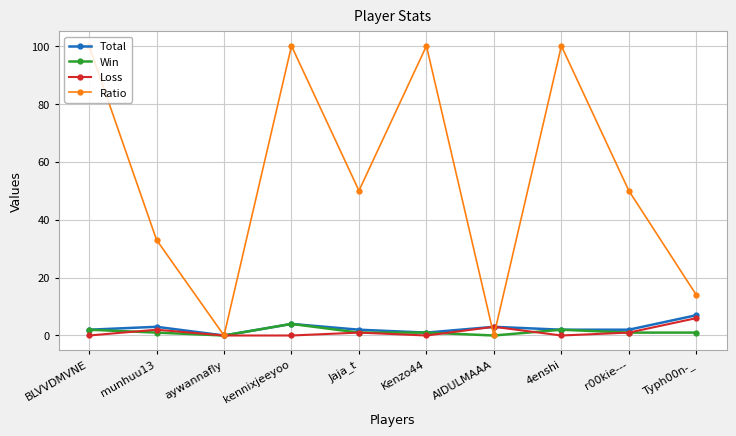

At which category does Total reach its first local peak?

munhuu13